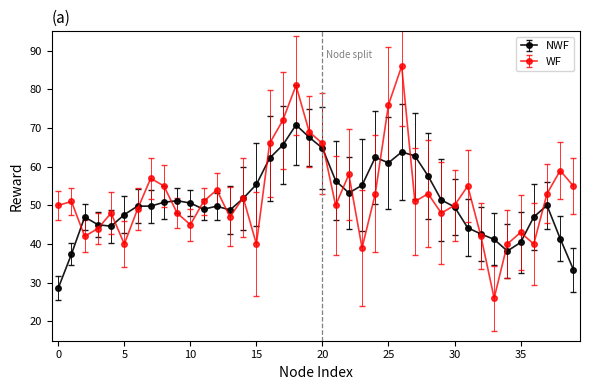

How many categories are shown in the chart?

40